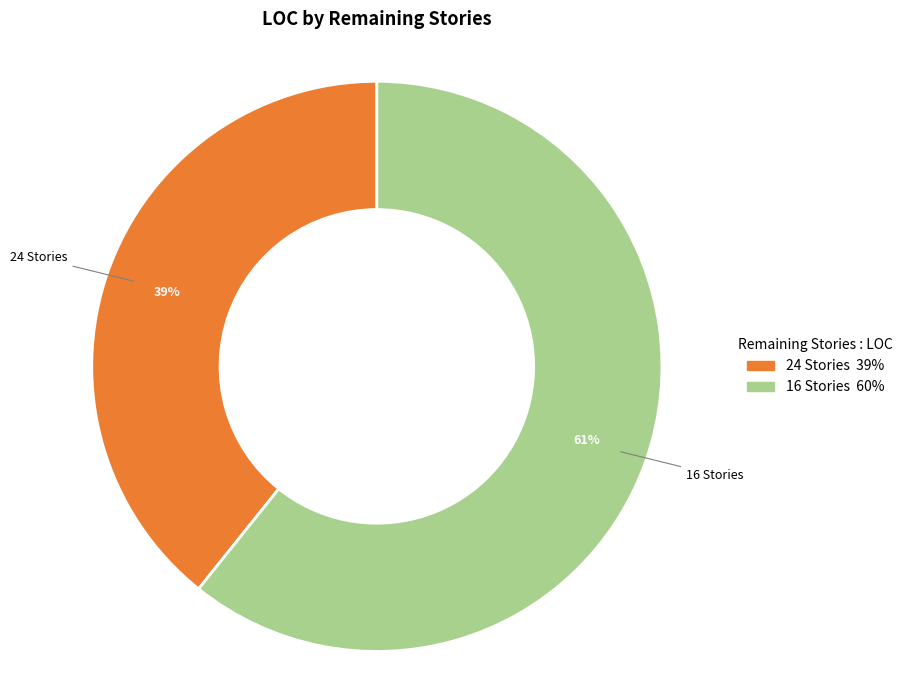

To the nearest percent, what is the difference between the largest and smallest slice percentages?

22%